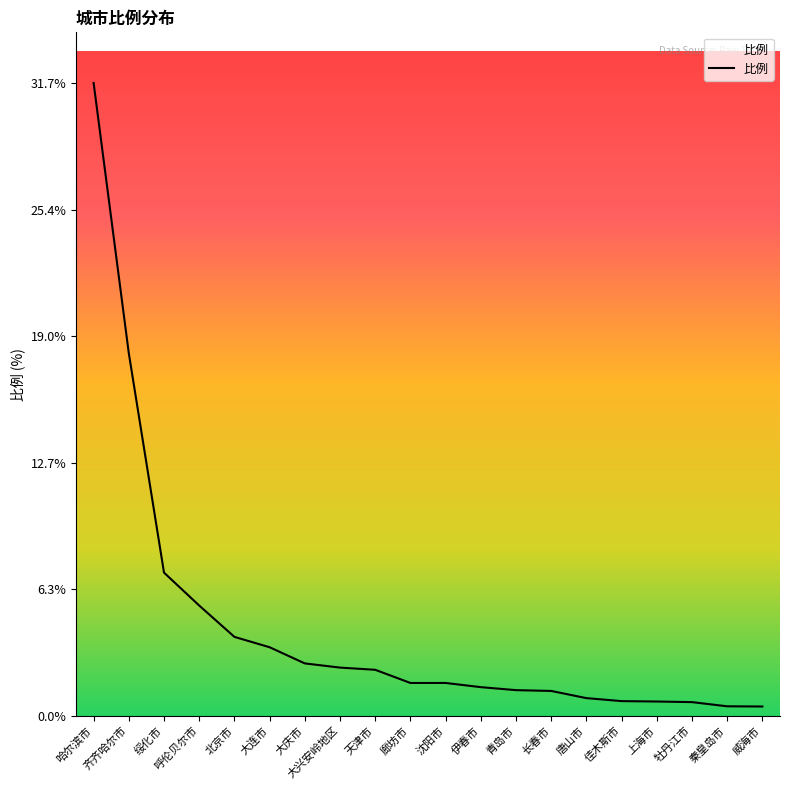

What is the sum of the values at 大兴安岭地区 and 上海市?

3.1